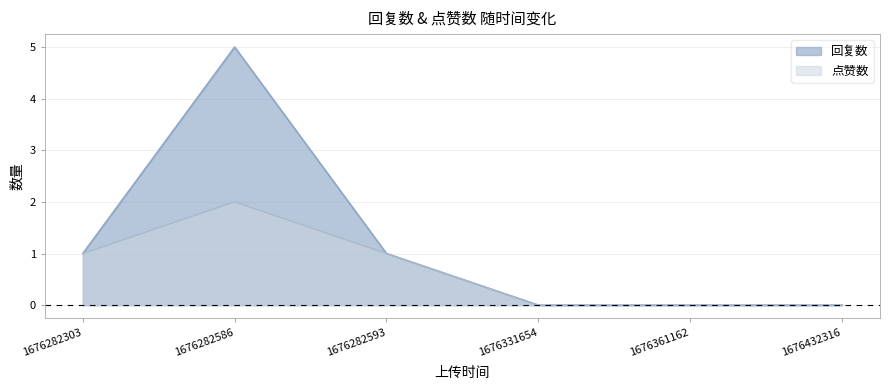

True or false: 点赞数 and 回复数 cross at least once.

False